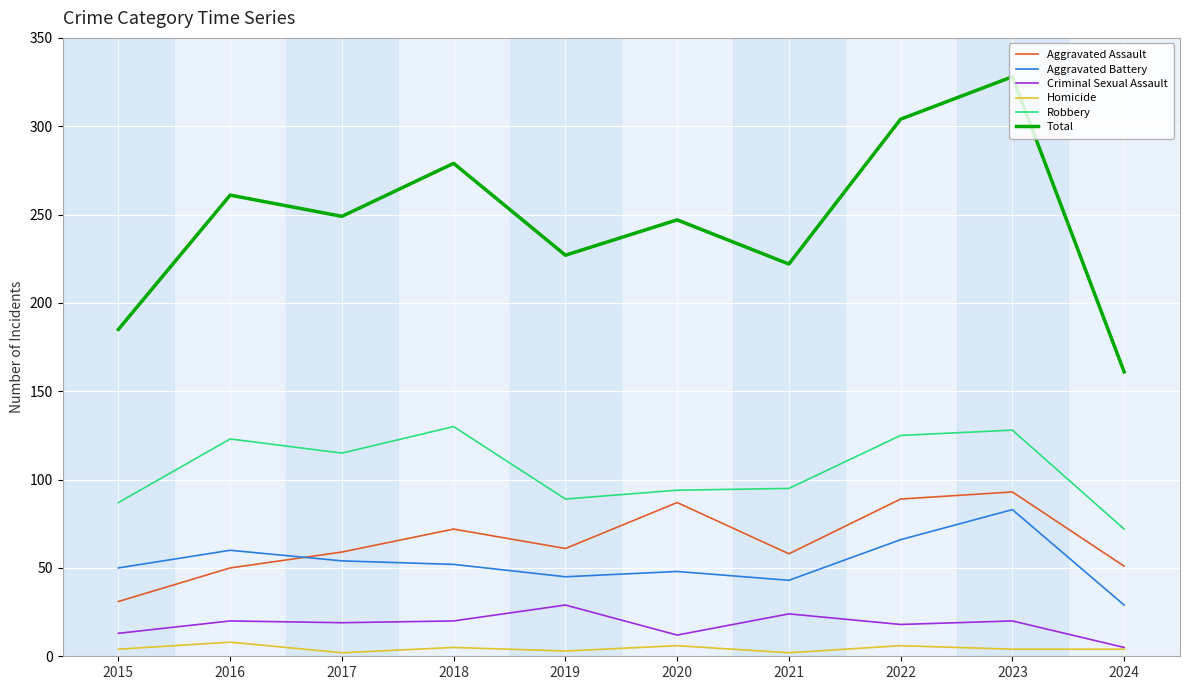

What are all the series names shown in the legend?

Aggravated Assault, Aggravated Battery, Criminal Sexual Assault, Homicide, Robbery, Total